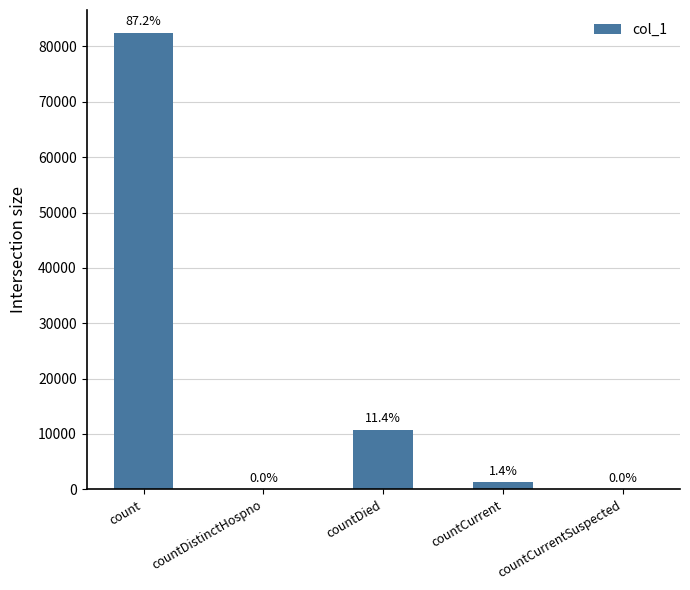

What is the maximum value shown in the chart?

82463